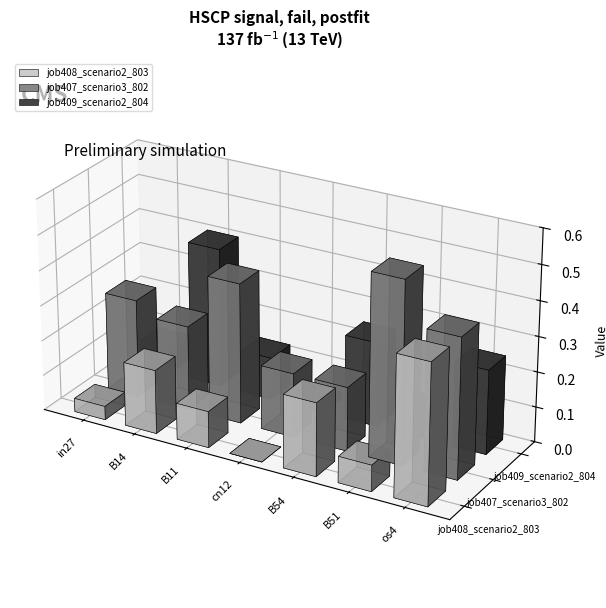

At which label does job409_scenario2_804 reach its peak?

B14